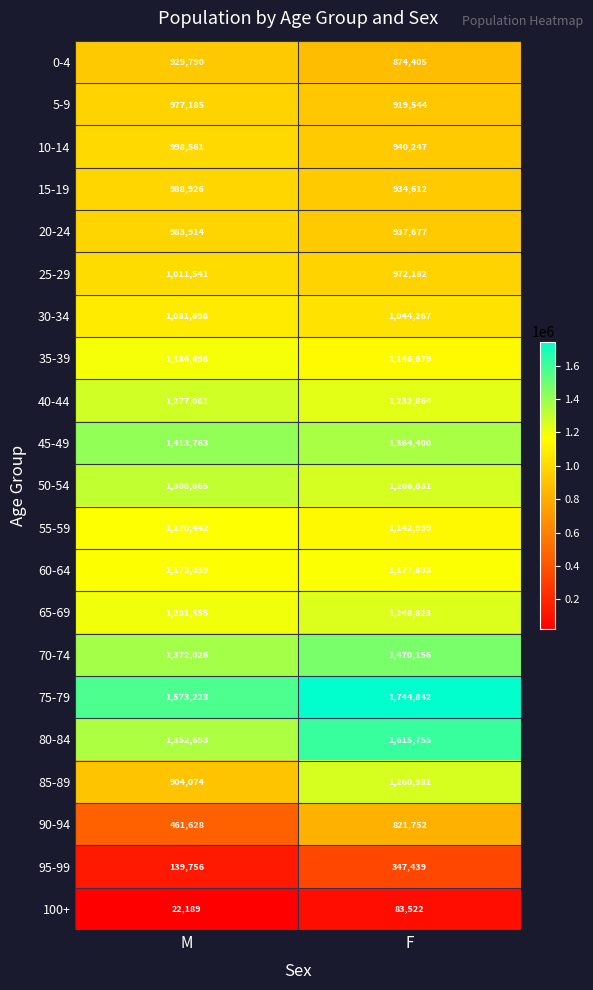

What is the sum of all 70-74 values?

2842182